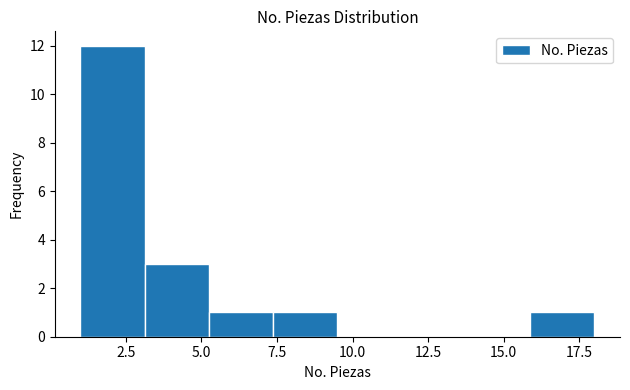

Over which range of the x-axis is the bar tallest?

1.0 to 3.0